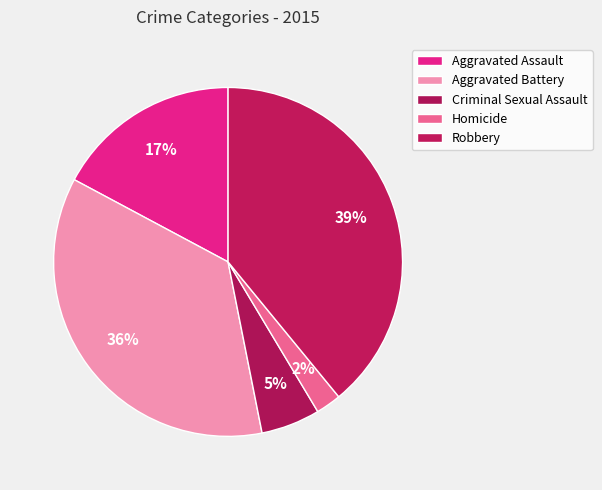

Approximately how many times larger is the value at Criminal Sexual Assault compared to Aggravated Assault?

0.3